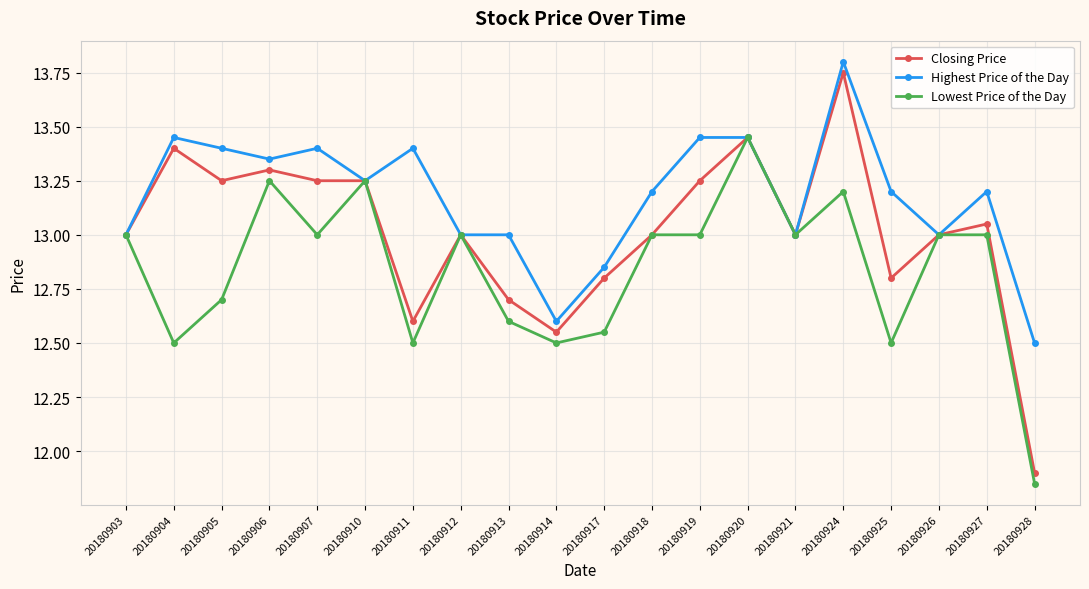

Which series has the widest spread of values?

Closing Price